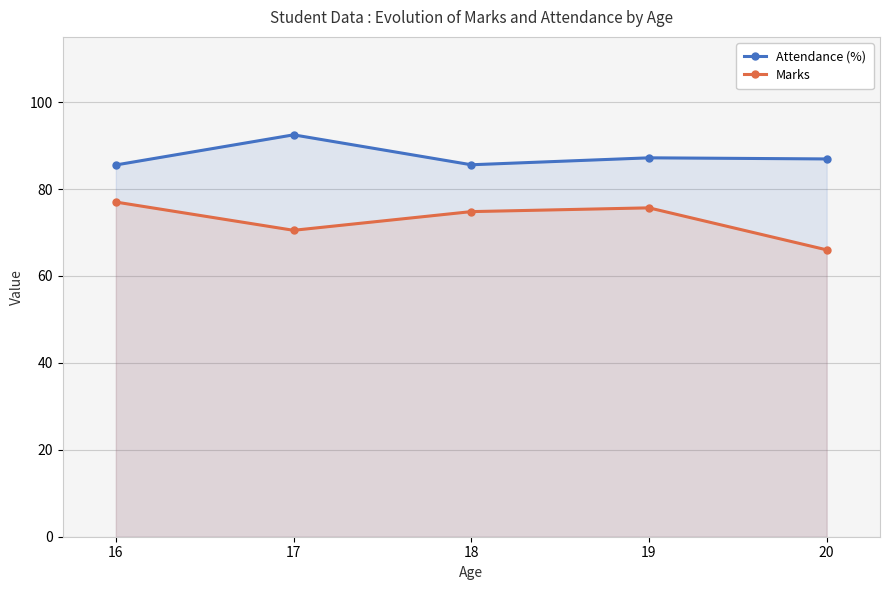

How many lines are shown in the chart?

2